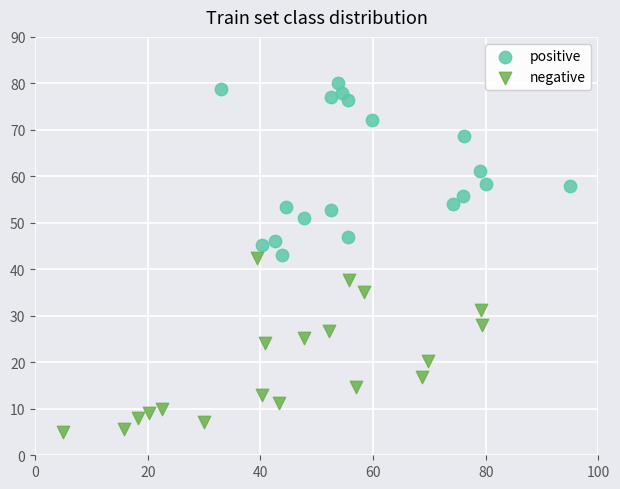

Which series reaches the minimum Y coordinate?

negative